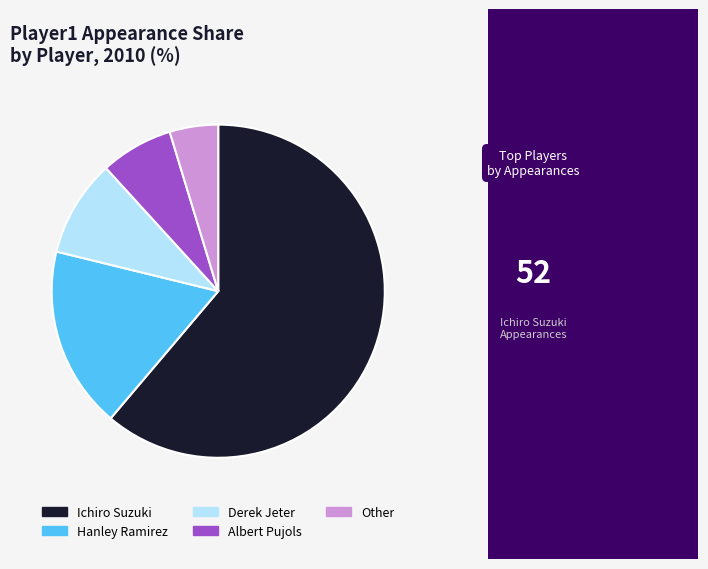

Is the sum of Derek Jeter and Ichiro Suzuki greater than half?

Yes